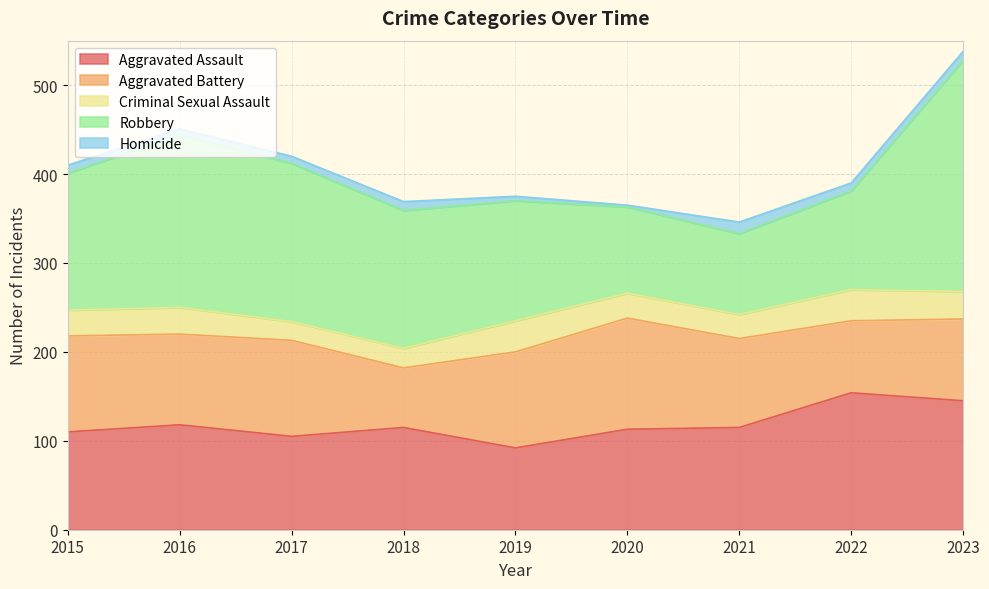

At 2015, list the series in order from smallest to largest.

Homicide, Criminal Sexual Assault, Aggravated Battery, Aggravated Assault, Robbery